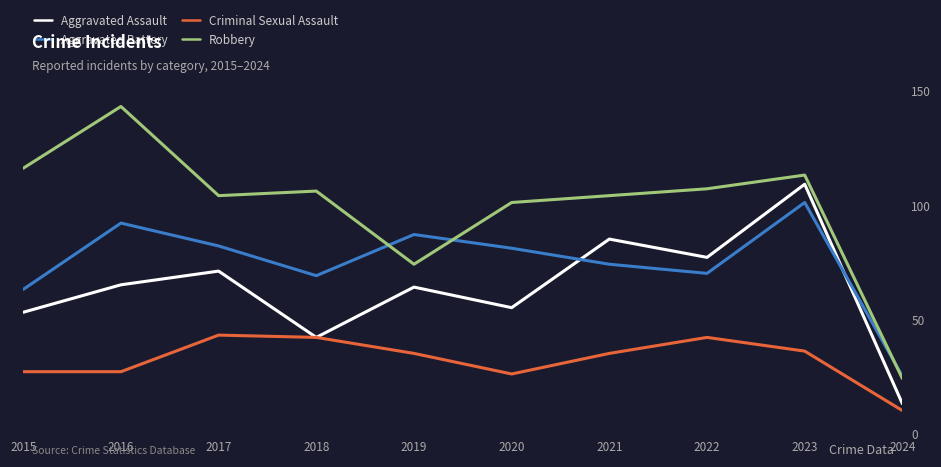

What are all the series names shown in the legend?

Aggravated Assault, Aggravated Battery, Criminal Sexual Assault, Robbery